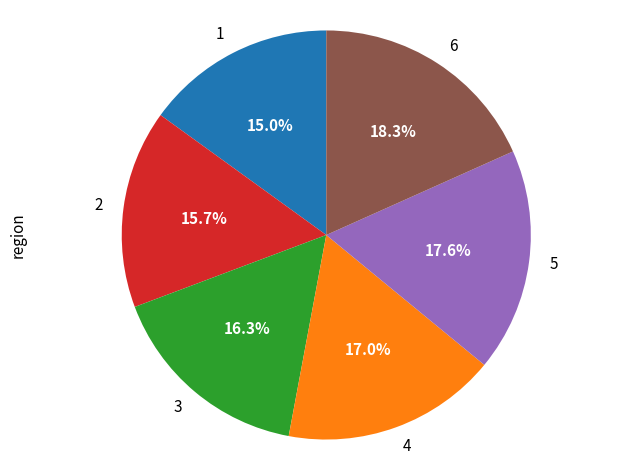

Rank the categories by value from lowest to highest.

1, 2, 3, 4, 5, 6